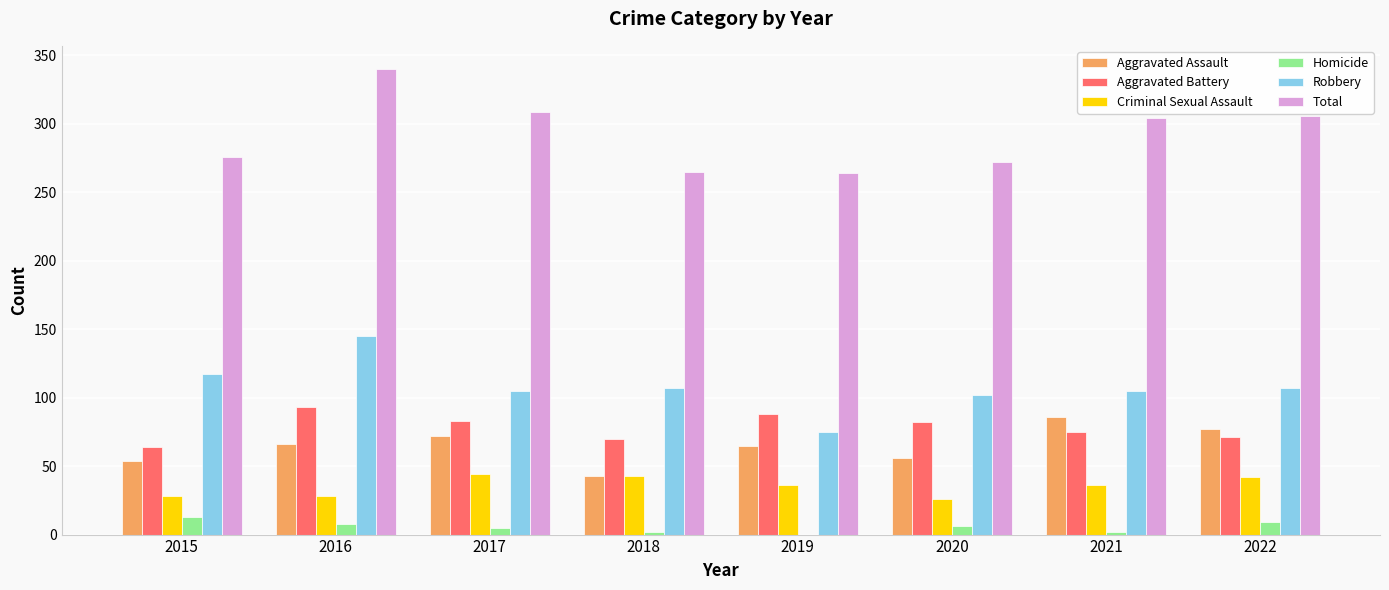

What is the average value of the Aggravated Battery series?

78